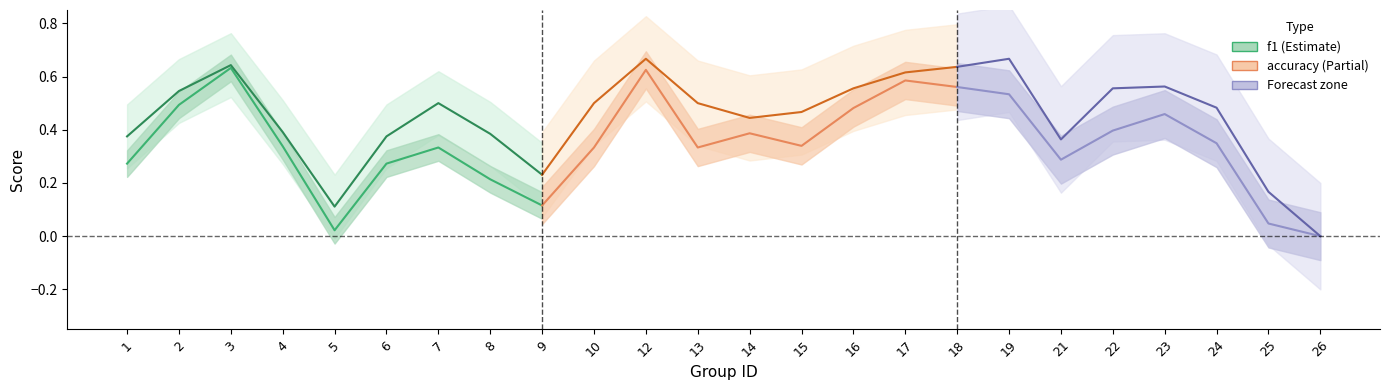

What is the average value of the accuracy series?

0.4